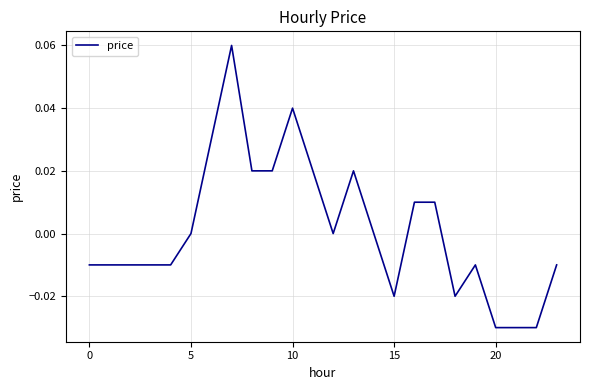

Does the chart have visible grid lines?

Yes